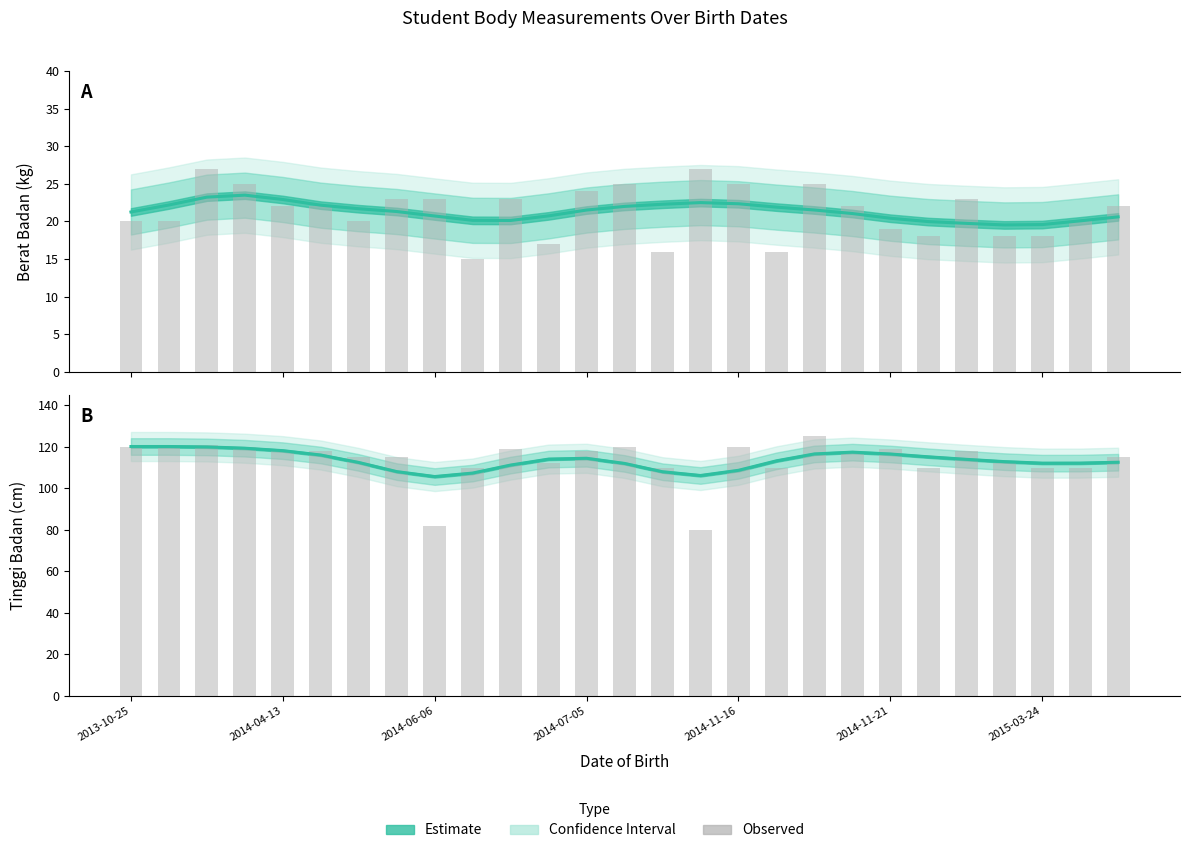

What is the difference between the maximum and minimum values in the Berat Badan (Estimate) series?

4.0